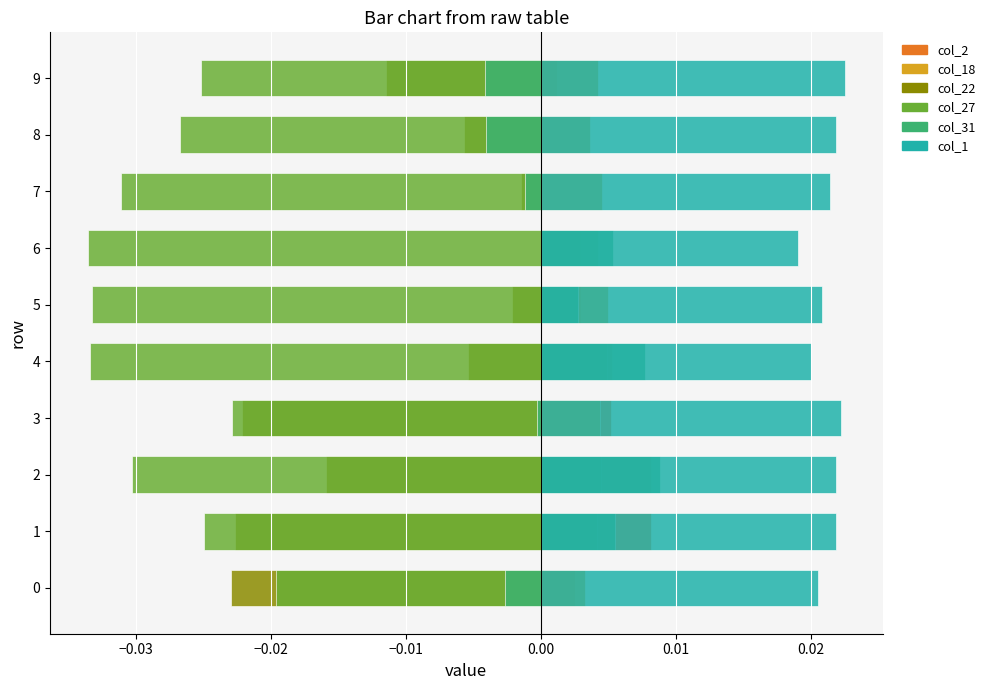

Is the value of col_31 at 9 greater than the value of col_1 at 1?

No